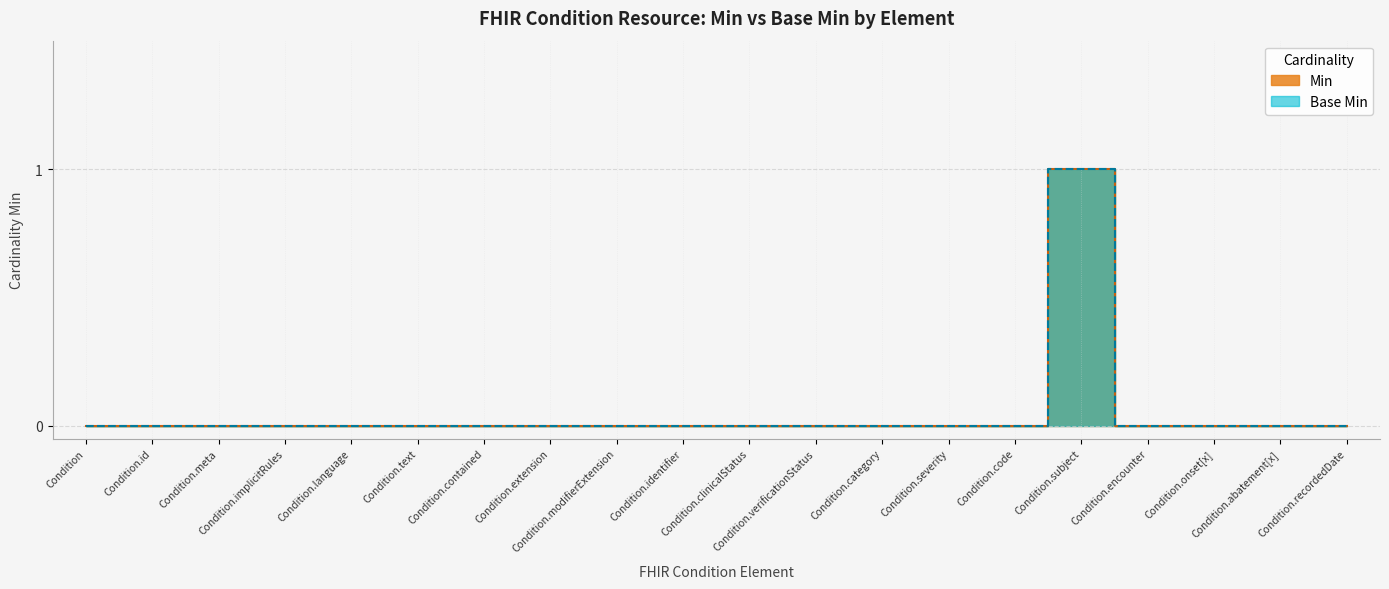

At how many categories does at least one series exceed 0?

1